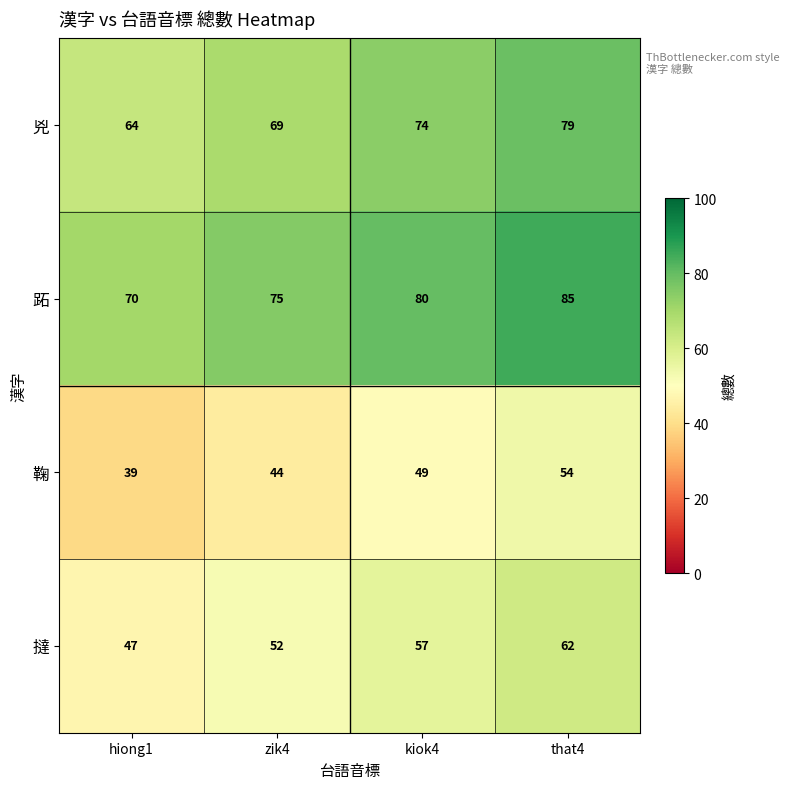

At which label is 跖 closest to 77?

zik4